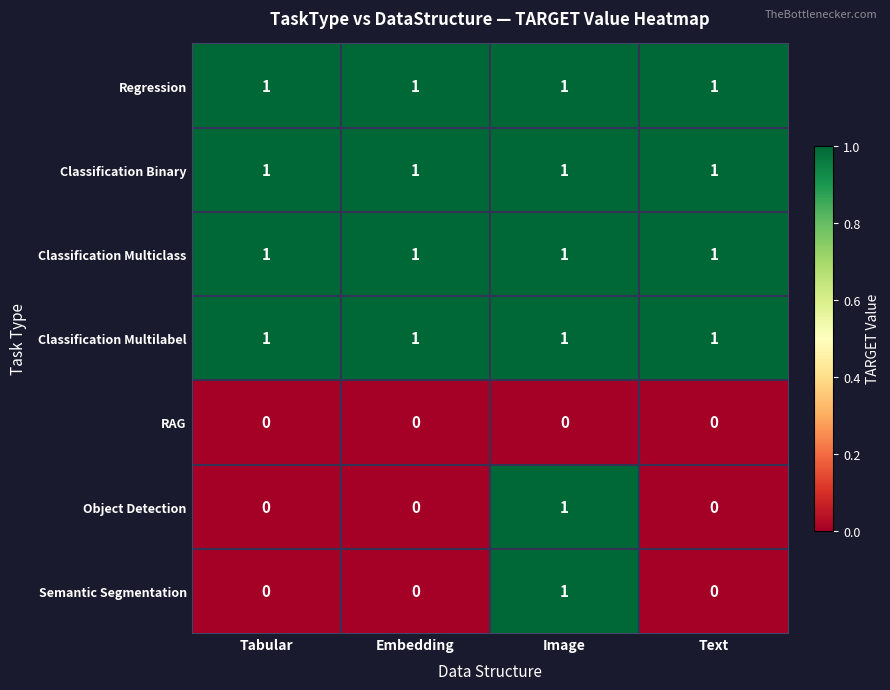

Reading left to right, what are all the values shown in this chart?

Regression: Tabular=1	Embedding=1	Image=1	Text=1
Classification Binary: Tabular=1	Embedding=1	Image=1	Text=1
Classification Multiclass: Tabular=1	Embedding=1	Image=1	Text=1
Classification Multilabel: Tabular=1	Embedding=1	Image=1	Text=1
RAG: Tabular=0	Embedding=0	Image=0	Text=0
Object Detection: Tabular=0	Embedding=0	Image=1	Text=0
Semantic Segmentation: Tabular=0	Embedding=0	Image=1	Text=0